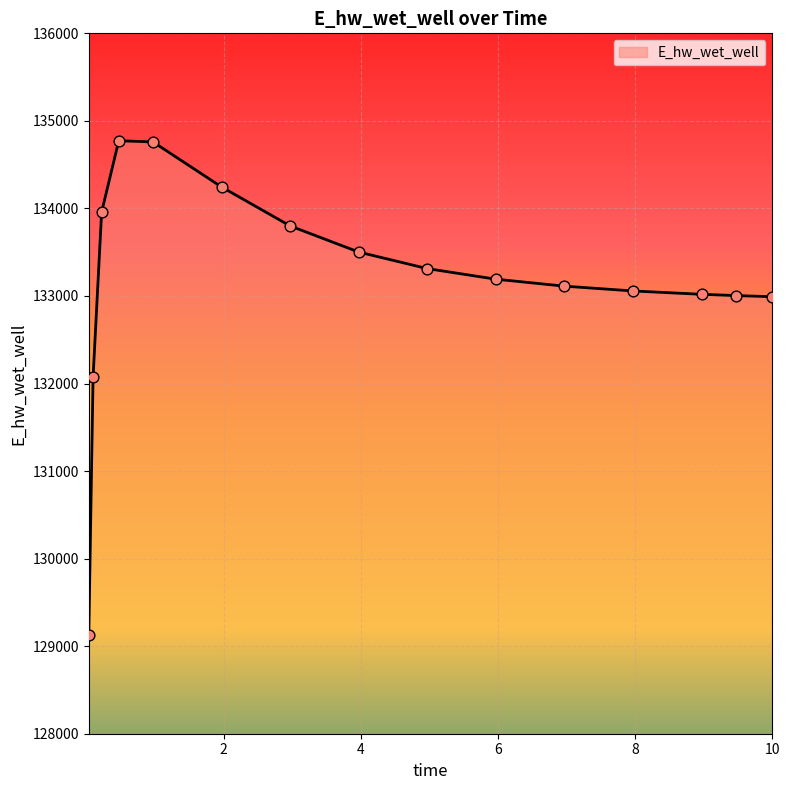

What is the minimum value shown in the chart?

129124.5